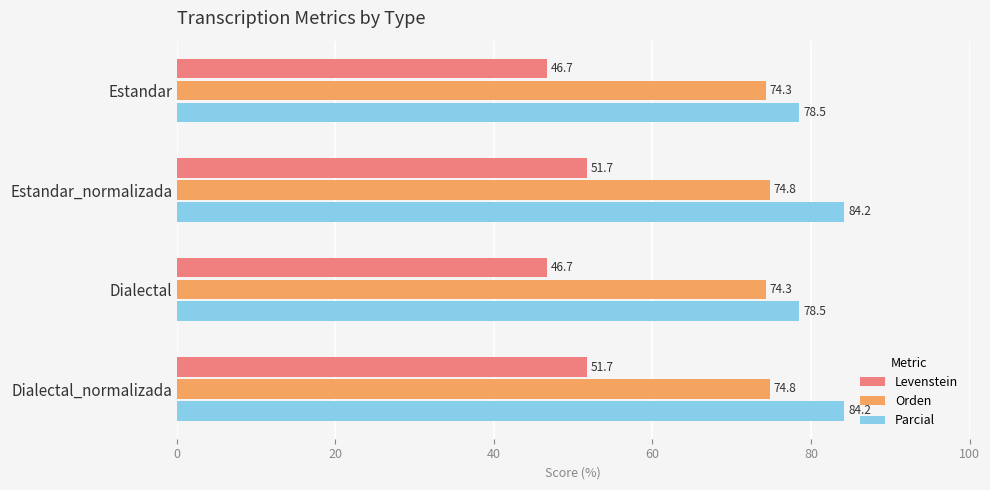

What are all the series names shown in the legend?

Levenstein, Orden, Parcial